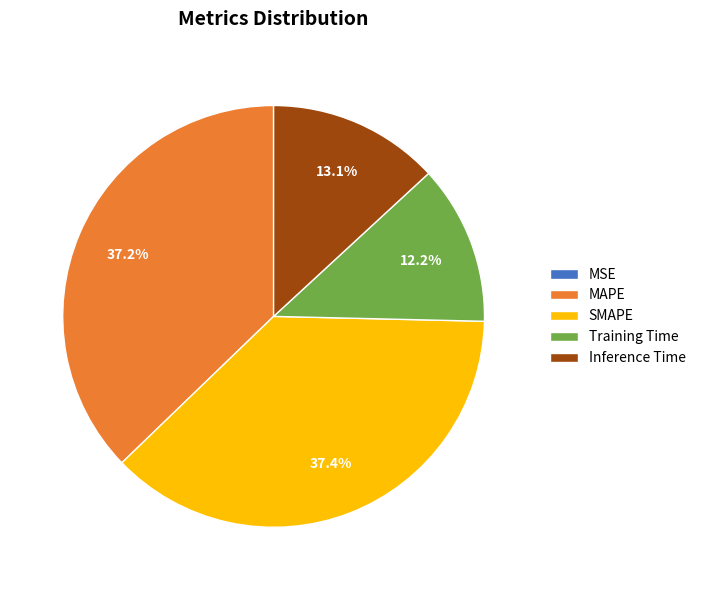

Does MAPE represent more than half of the total?

No